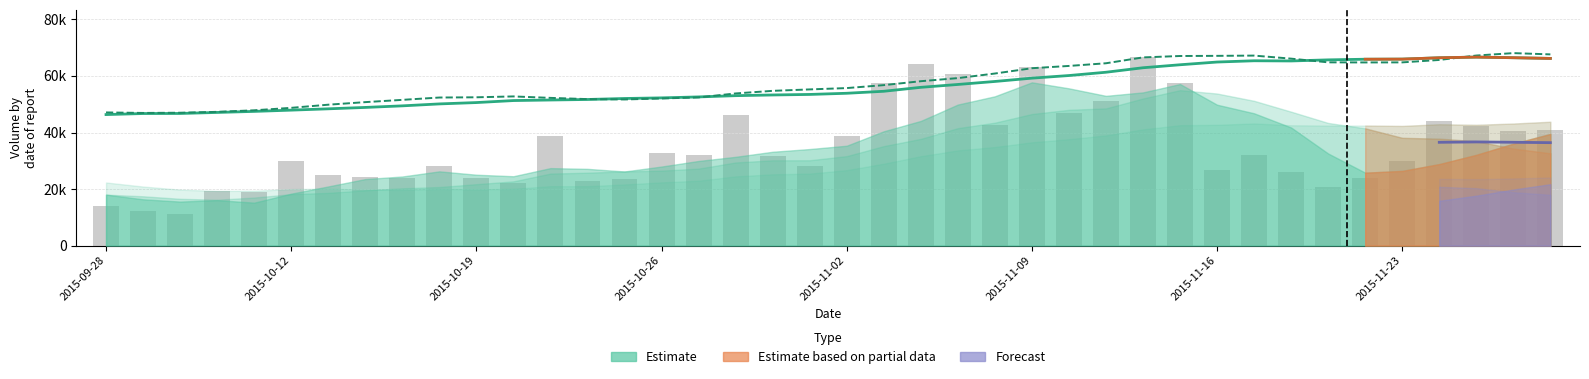

At how many categories does at least one series exceed 61859?

16